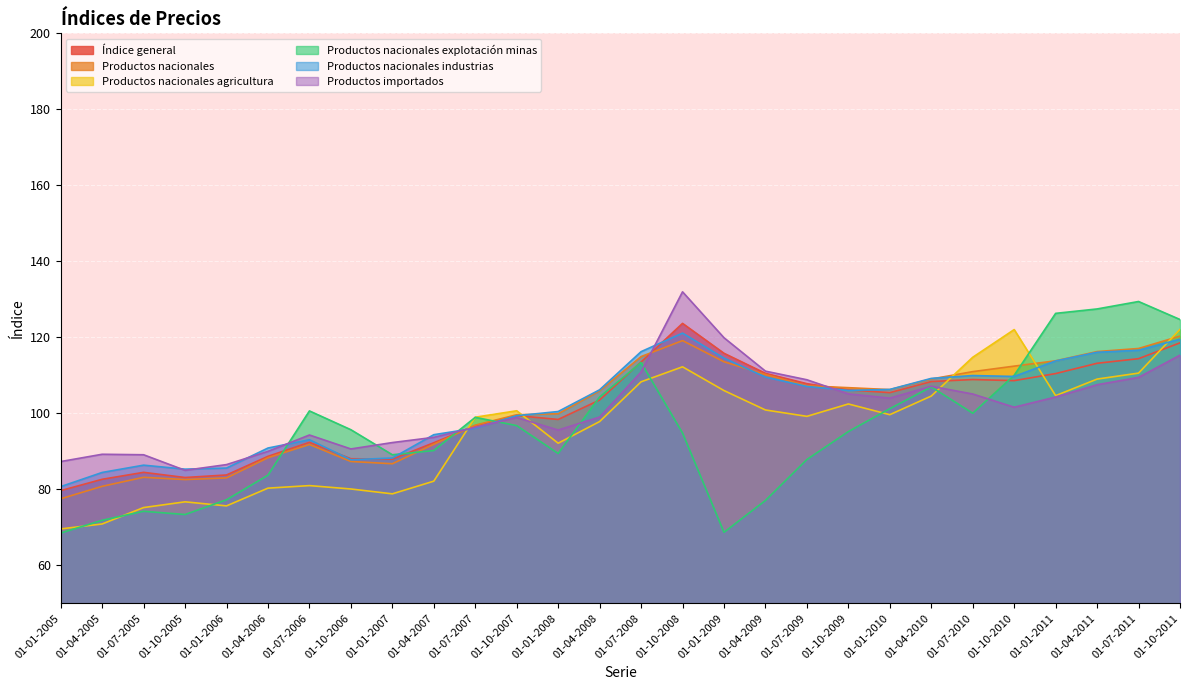

How many intersections are there between Índice general and Productos importados?

3